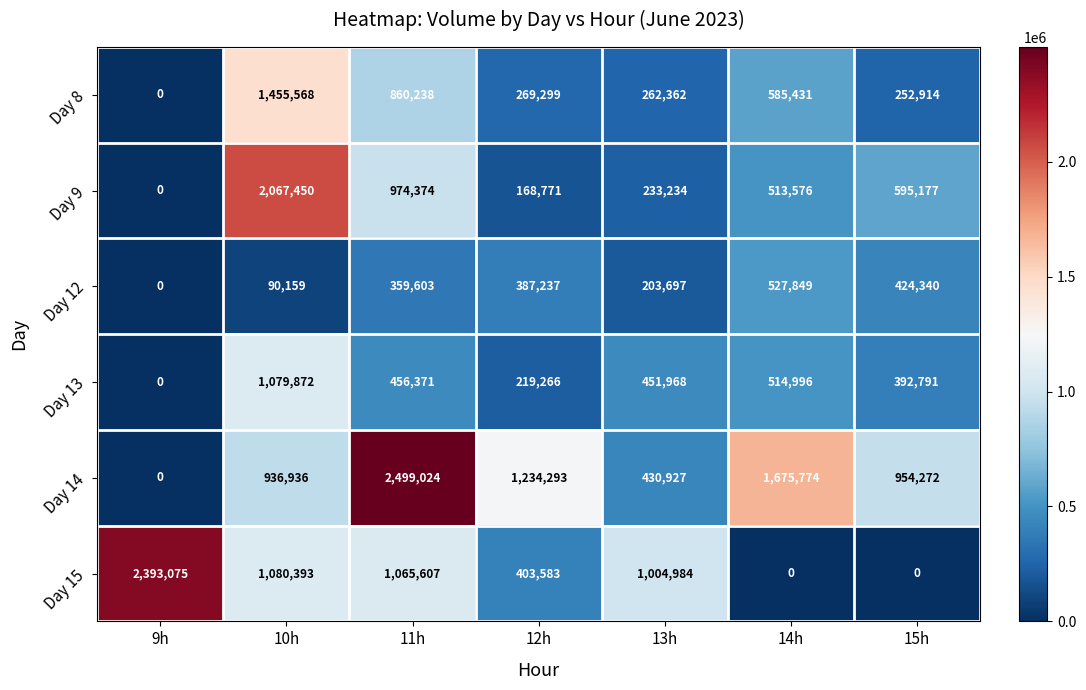

At which category does the chart reach its peak across all series?

11h